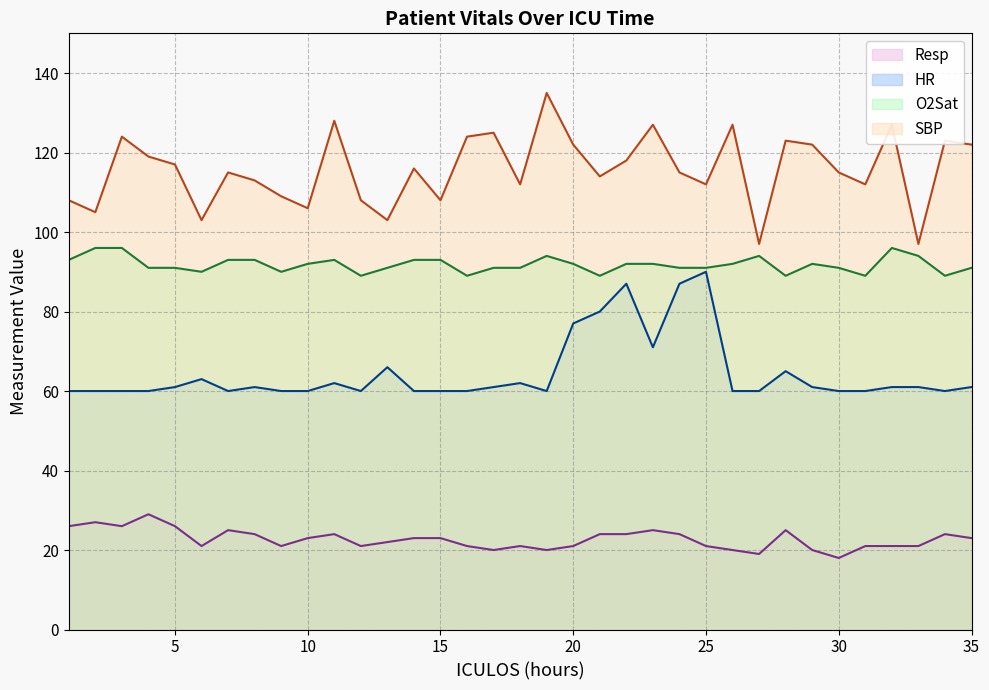

Which series has the widest spread of values?

SBP